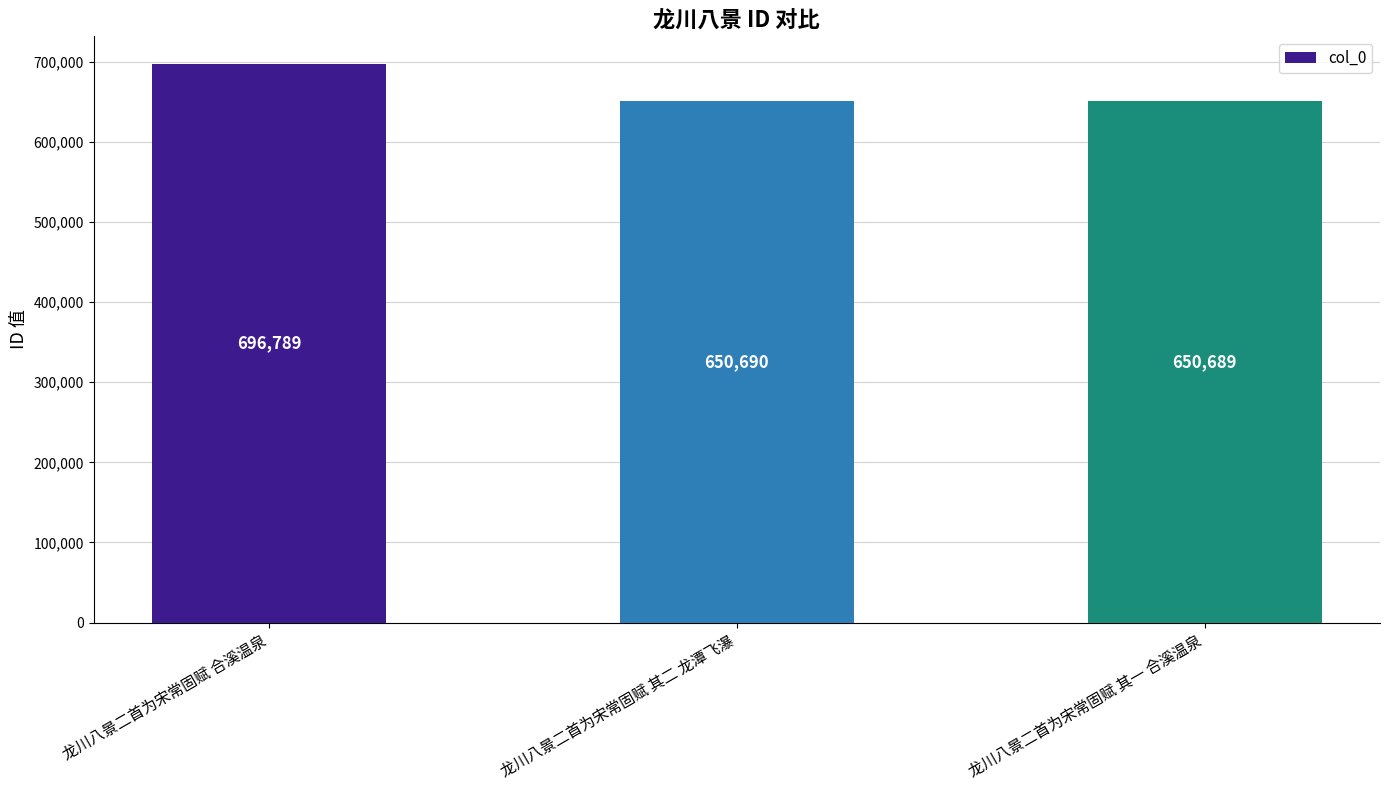

List the labels in order of value, smallest first.

龙川八景二首为宋常固赋 其一 合溪温泉, 龙川八景二首为宋常固赋 其二 龙潭飞瀑, 龙川八景二首为宋常固赋 合溪温泉